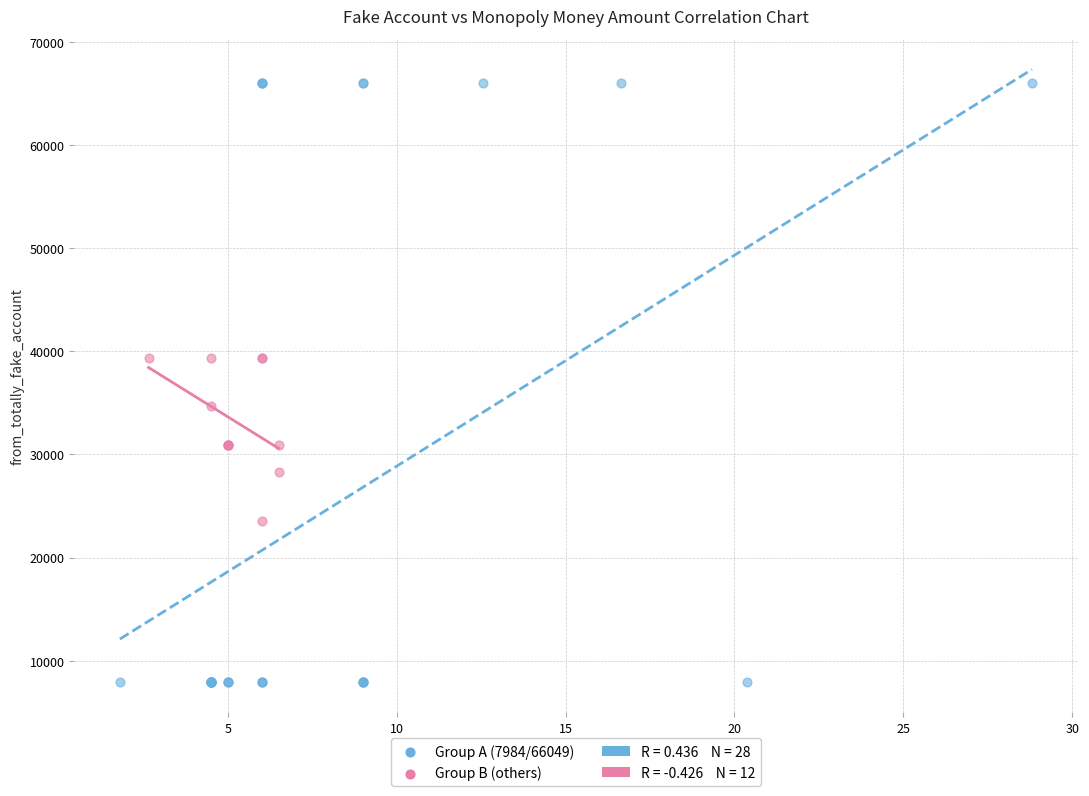

Which series contains the lowest Y value?

Group A (7984/66049)